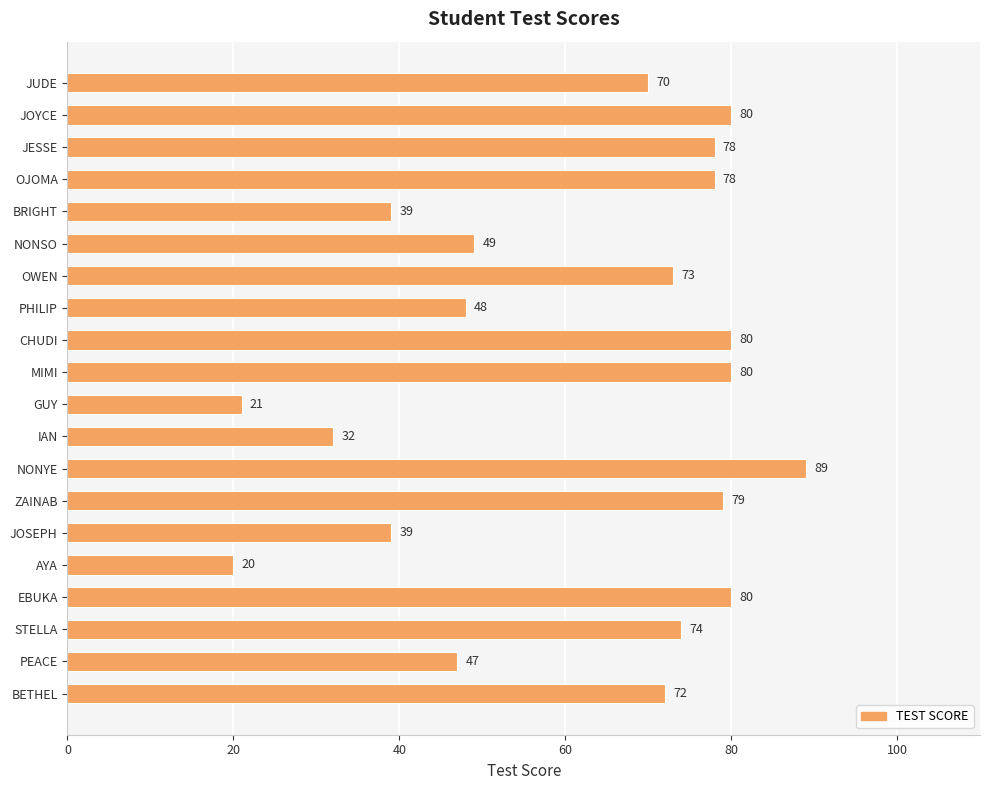

Reading top to bottom, extract all data points from this chart.

70	80	78	78	39	49	73	48	80	80	21	32	89	79	39	20	80	74	47	72